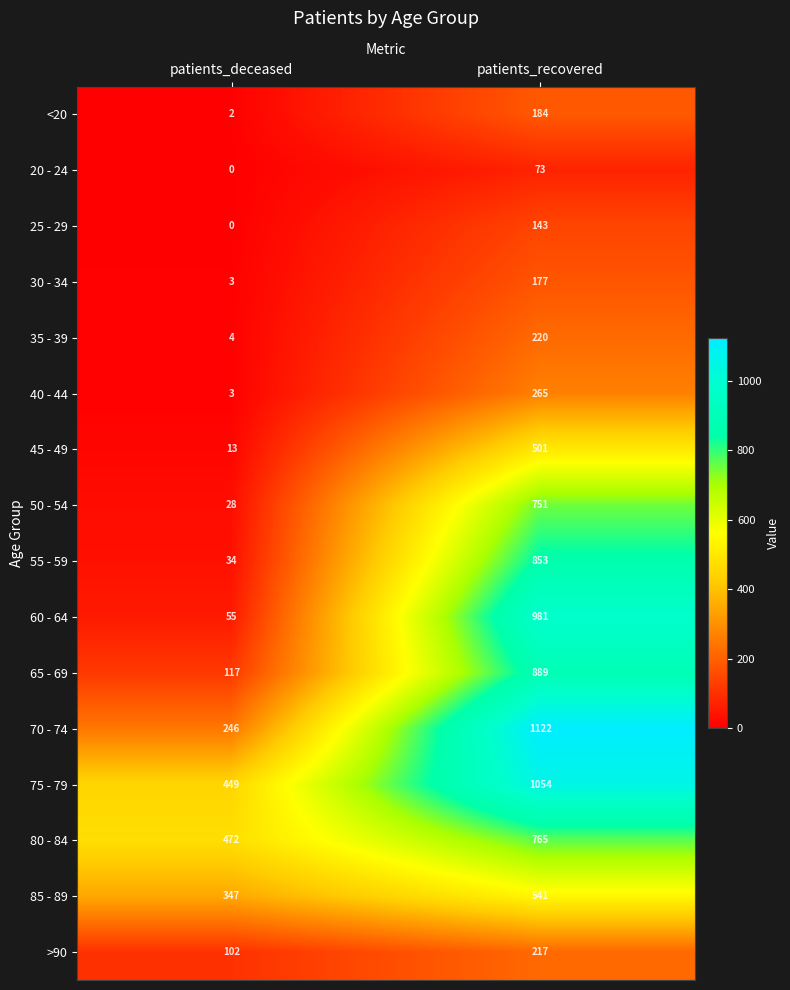

Which series has the largest range (max minus min)?

60 - 64